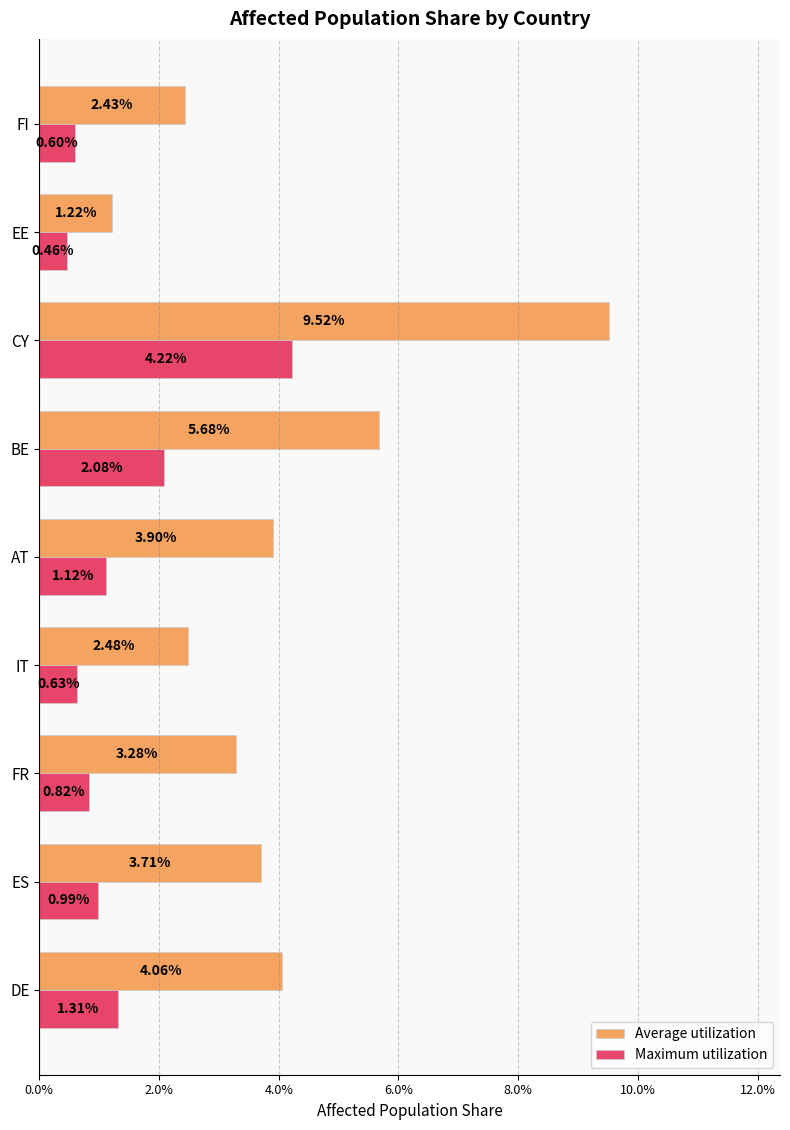

What are all the series names shown in the legend?

Average utilization, Maximum utilization